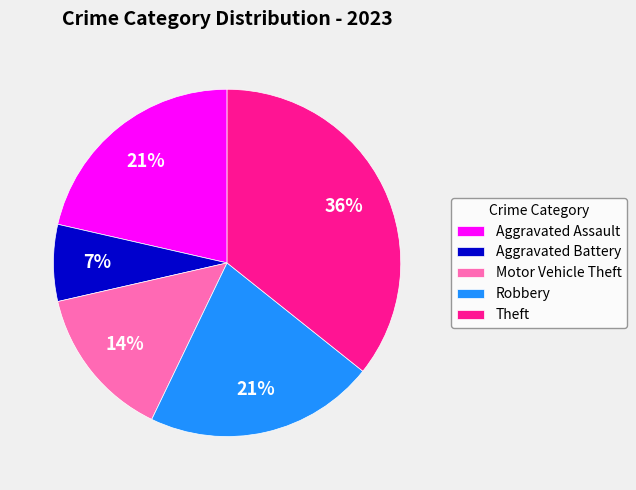

Which category has the biggest portion of the pie?

Theft